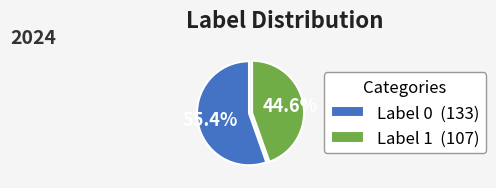

Which category accounts for the majority?

Label 0